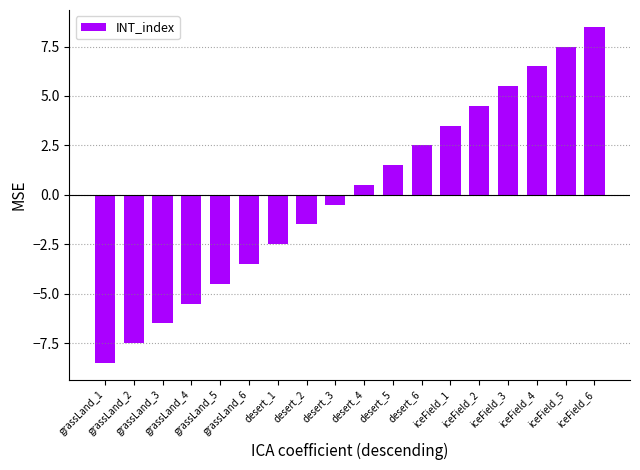

How many distinct data groups are displayed?

1